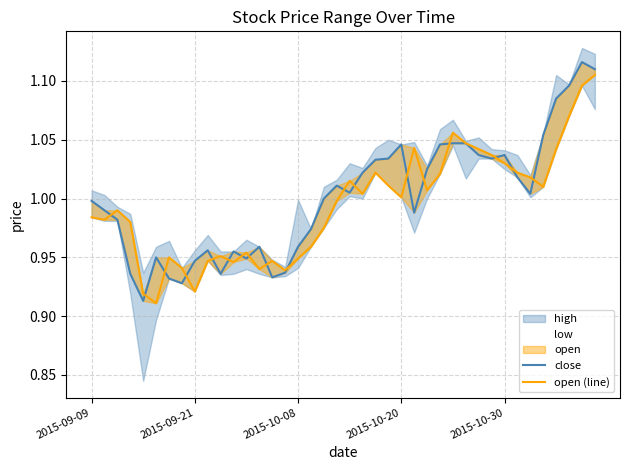

In open (line), how many points are higher than both neighbors (excluding endpoints)?

9